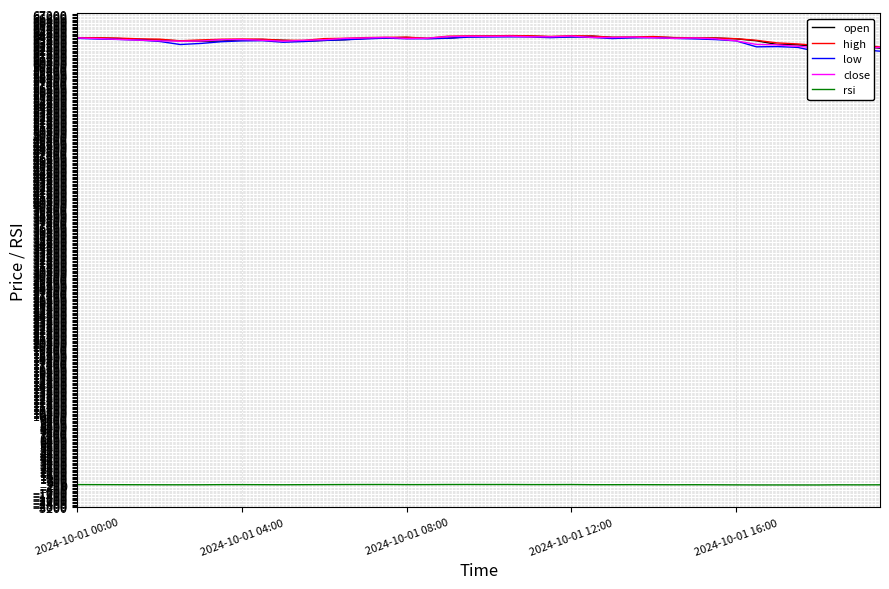

What is the total value across all series at 19?

256092.5